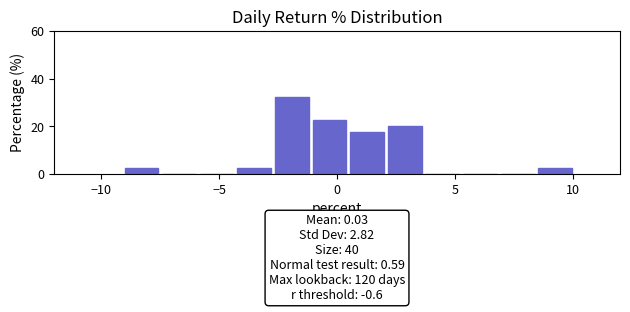

Read against the x-axis, roughly where is the centre of the tallest bar?

-2.0